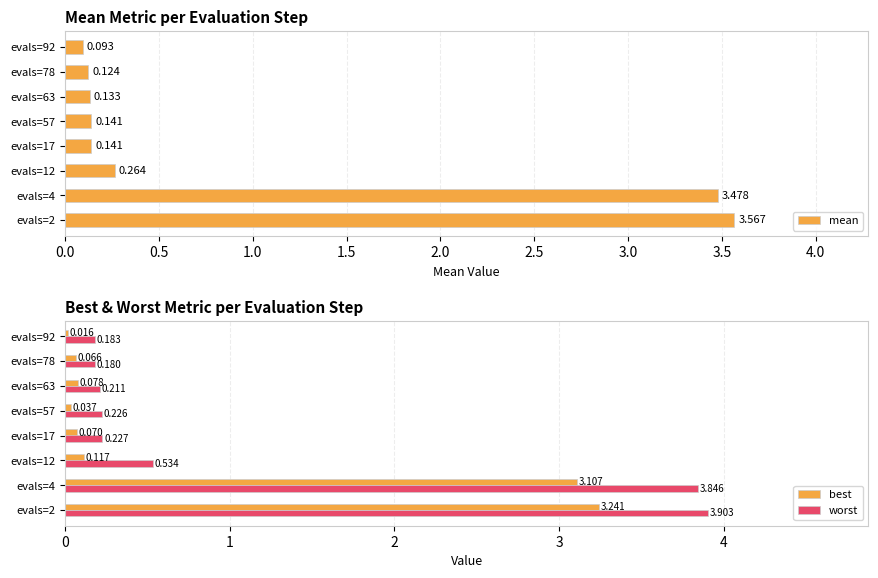

How many groups of bars are there?

8